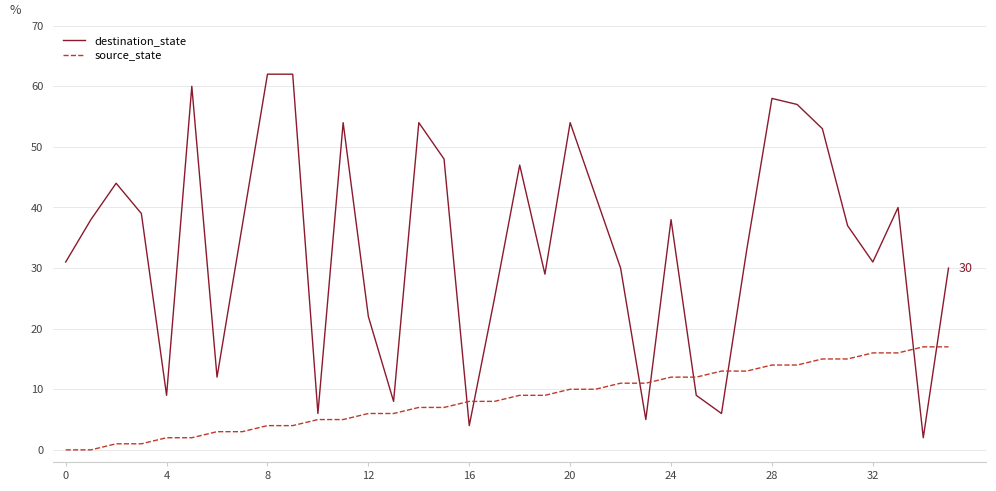

Rank the series by their maximum value, from lowest to highest.

source_state, destination_state